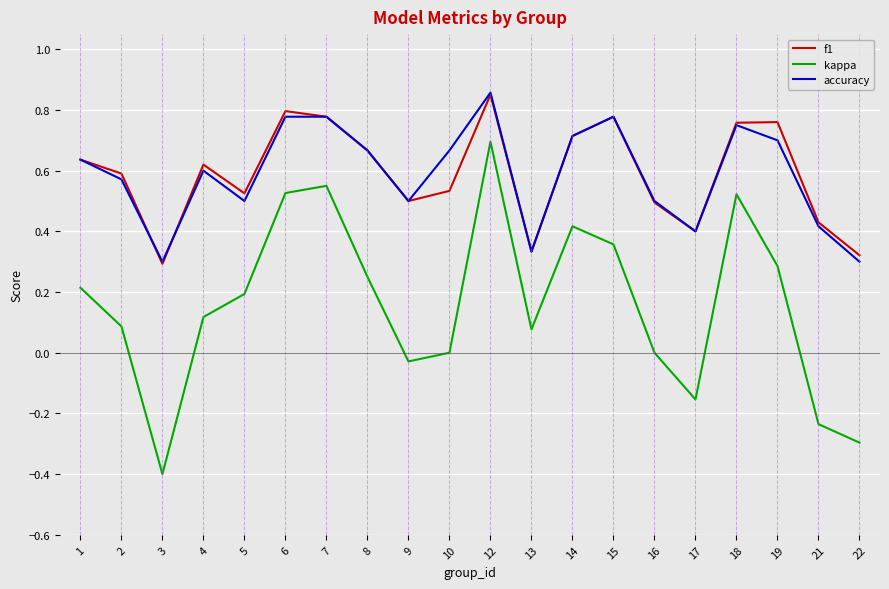

The value of accuracy at 7 is 0.4. True or false?

False